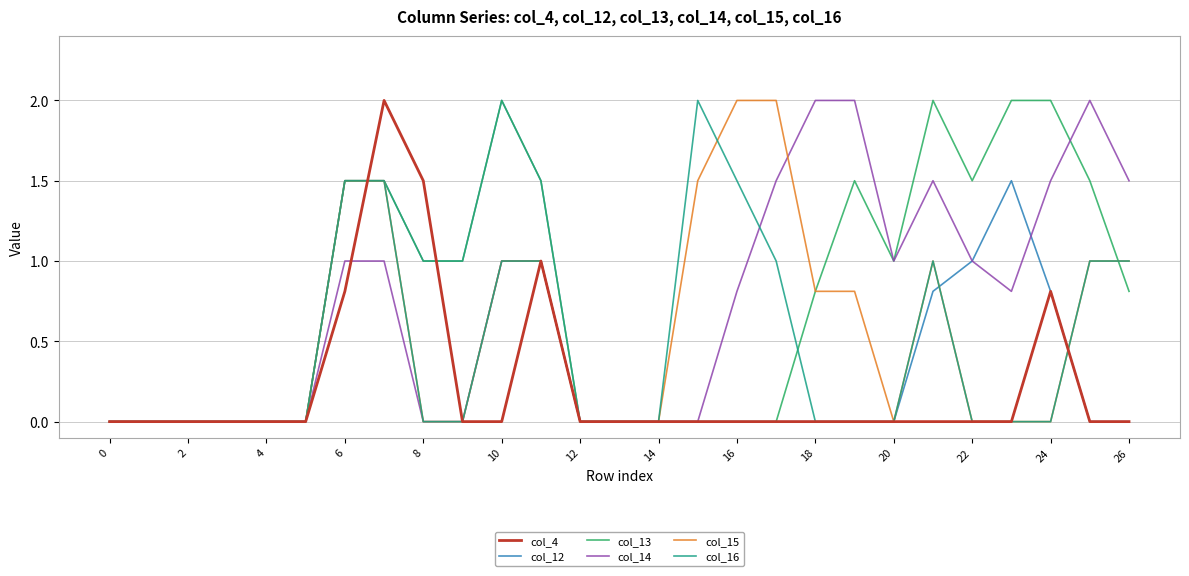

True or false: col_14 has more than 0 points higher than both neighbors.

True